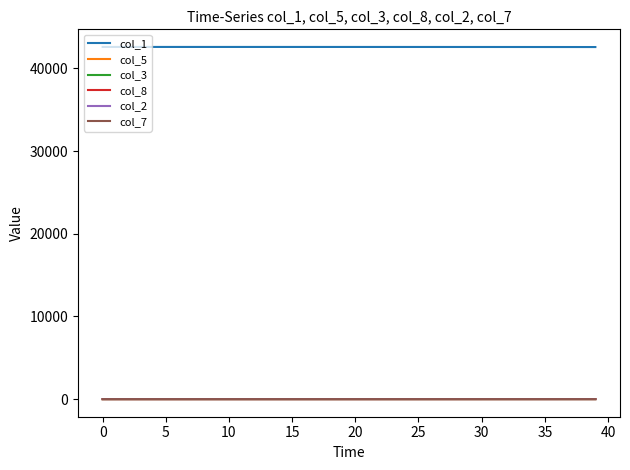

What is the greatest value displayed?

42597.0